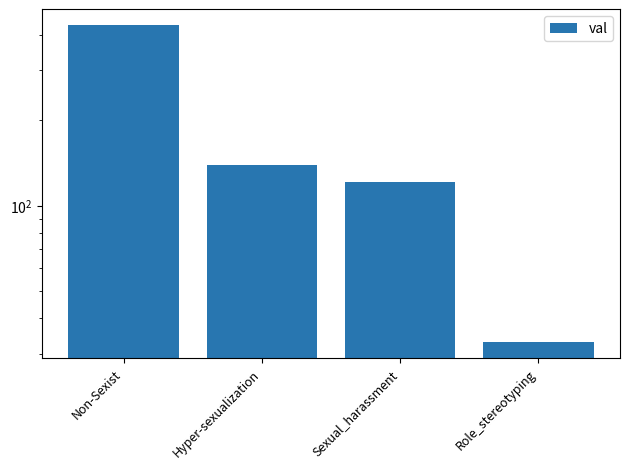

List the labels in order of value, largest first.

Non-Sexist, Hyper-sexualization, Sexual_harassment, Role_stereotyping